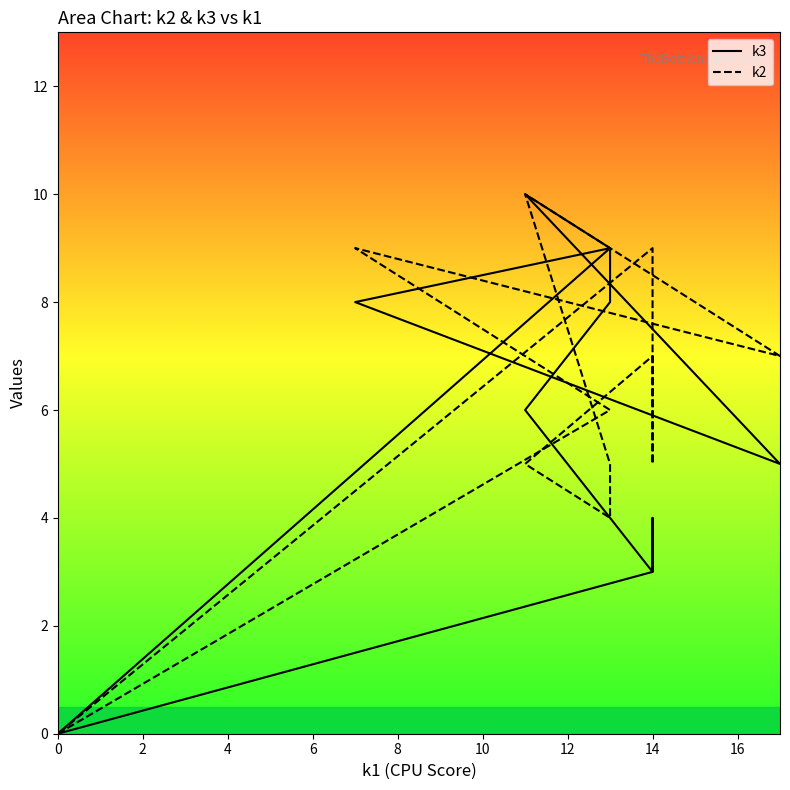

At 12, list the series in order from largest to smallest.

k3, k2